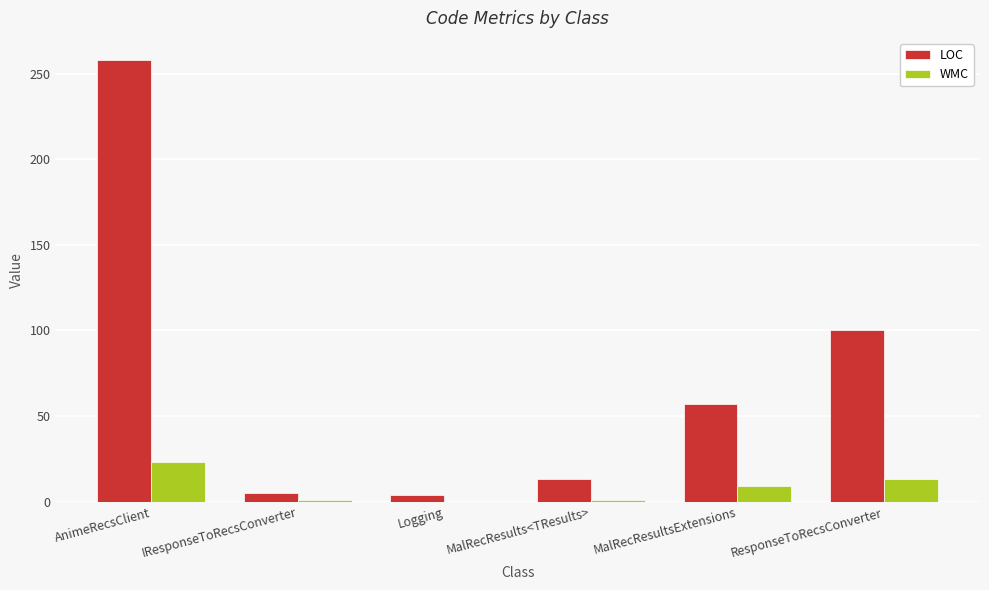

Where does the LOC series first go above 57?

AnimeRecsClient